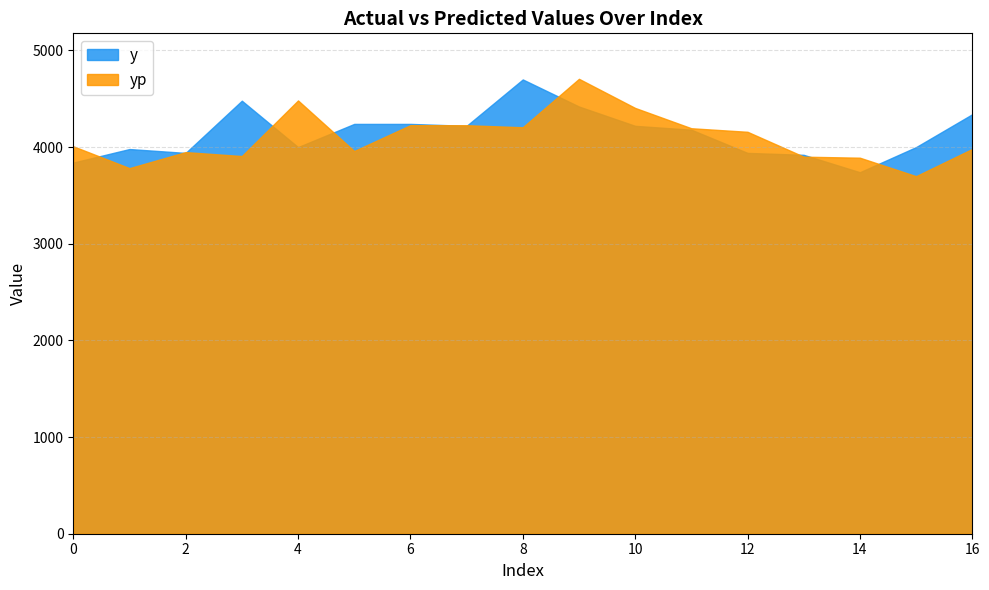

After their last crossing, which series has the higher values: yp or y?

y